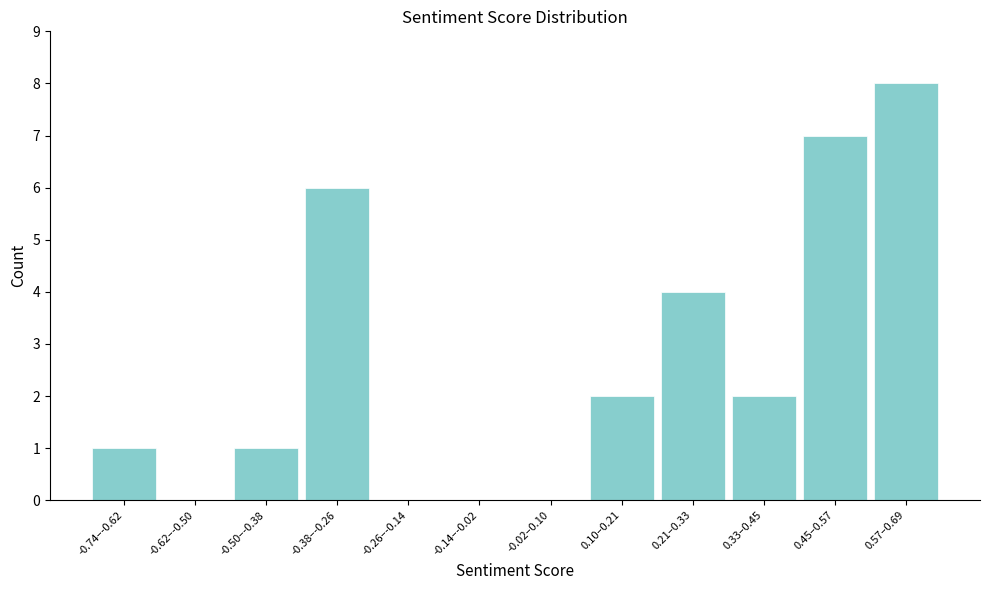

Reading left to right, transcribe all the data shown in this chart.

-0.74–-0.62=1	-0.62–-0.50=0	-0.50–-0.38=1	-0.38–-0.26=6	-0.26–-0.14=0	-0.14–-0.02=0	-0.02–0.10=0	0.10–0.21=2	0.21–0.33=4	0.33–0.45=2	0.45–0.57=7	0.57–0.69=8